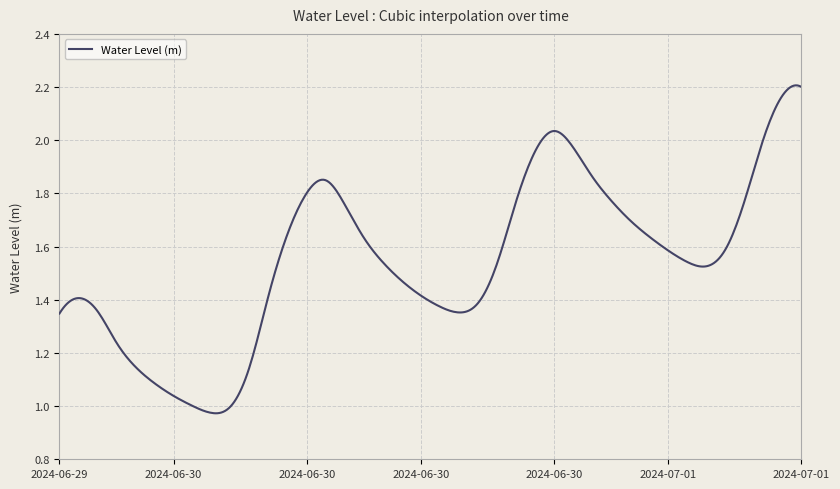

How many distinct data groups are displayed?

1